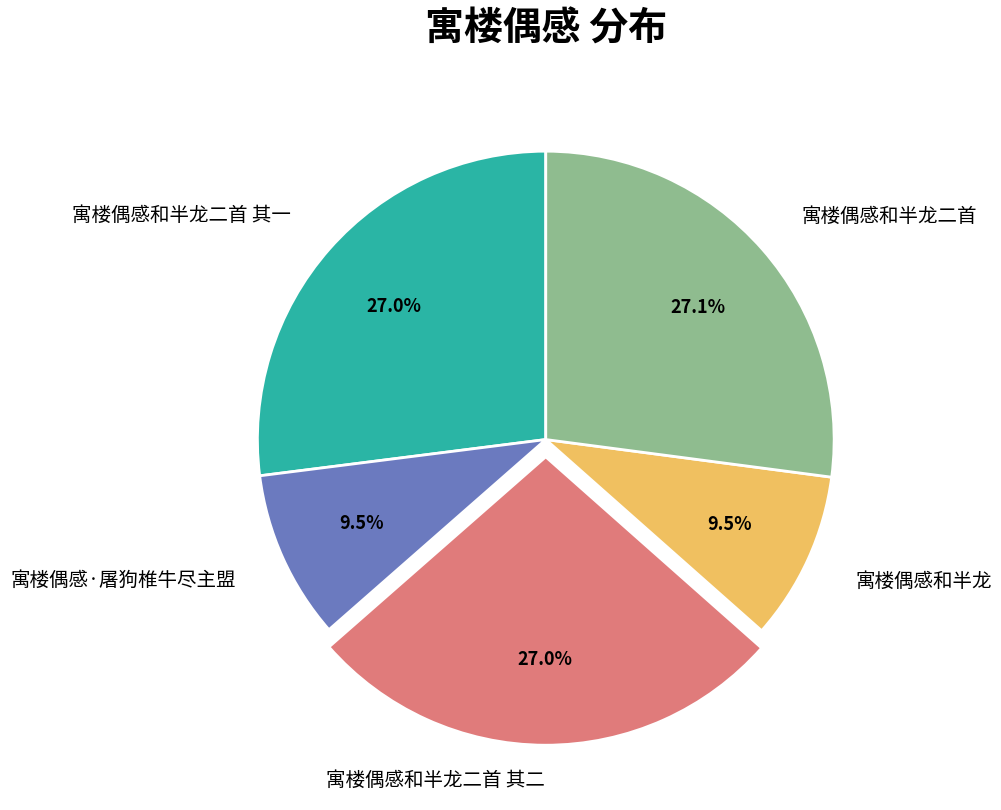

Count the number of slices in the pie.

5